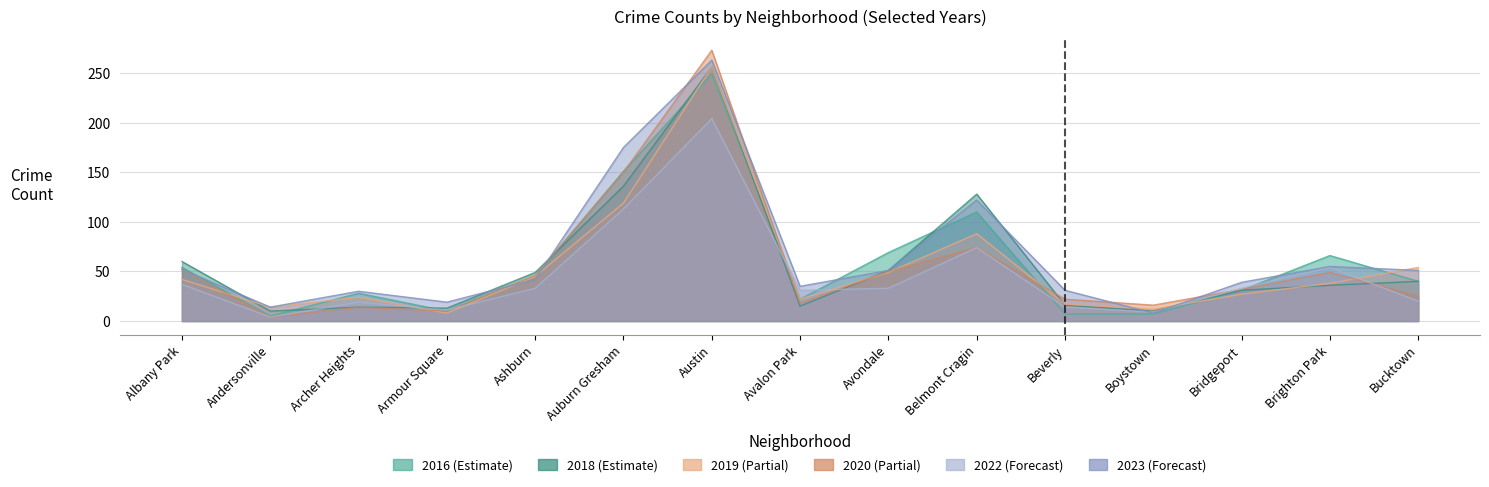

Does the chart have visible grid lines?

Yes